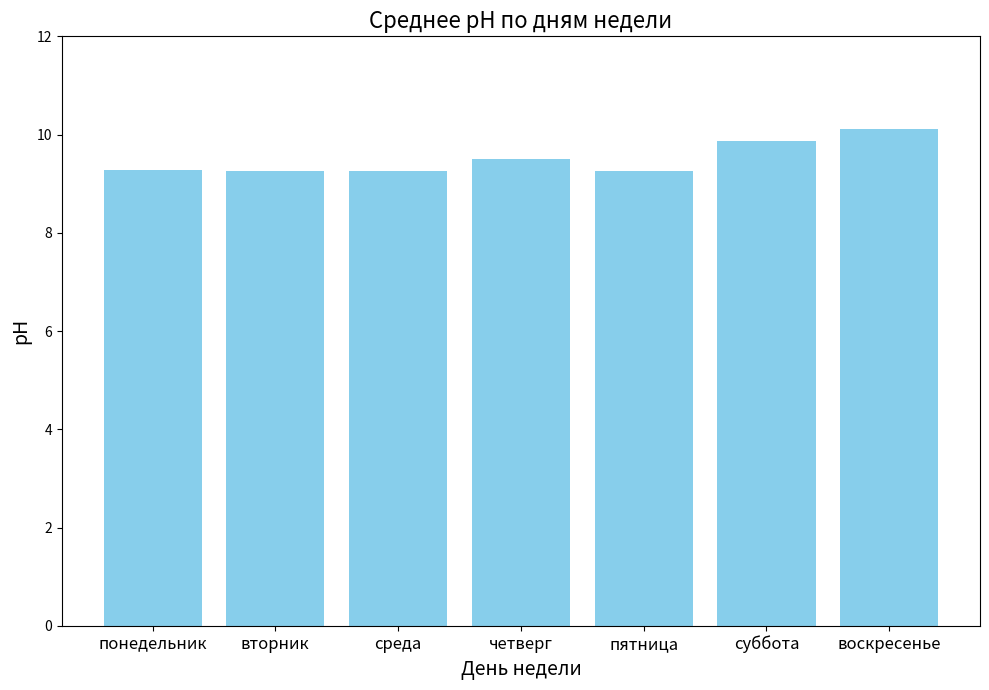

What position from the right is воскресенье?

1